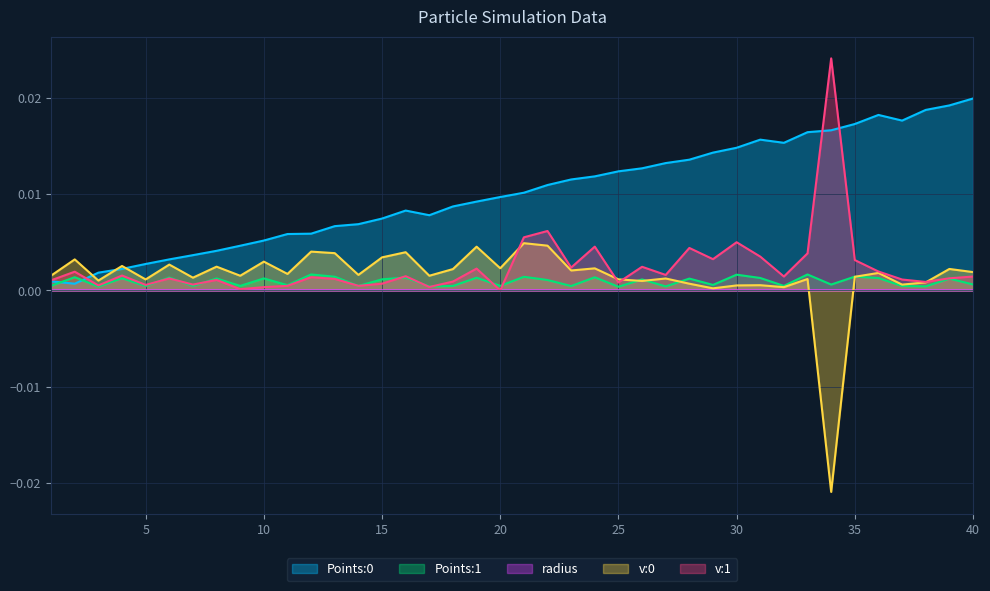

What are all the series names shown in the legend?

Points:0, Points:1, radius, v:0, v:1